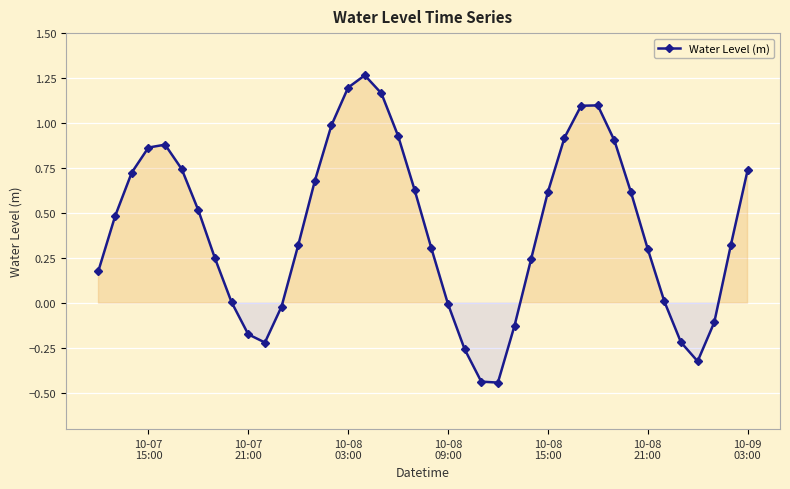

What is the average value?

0.4